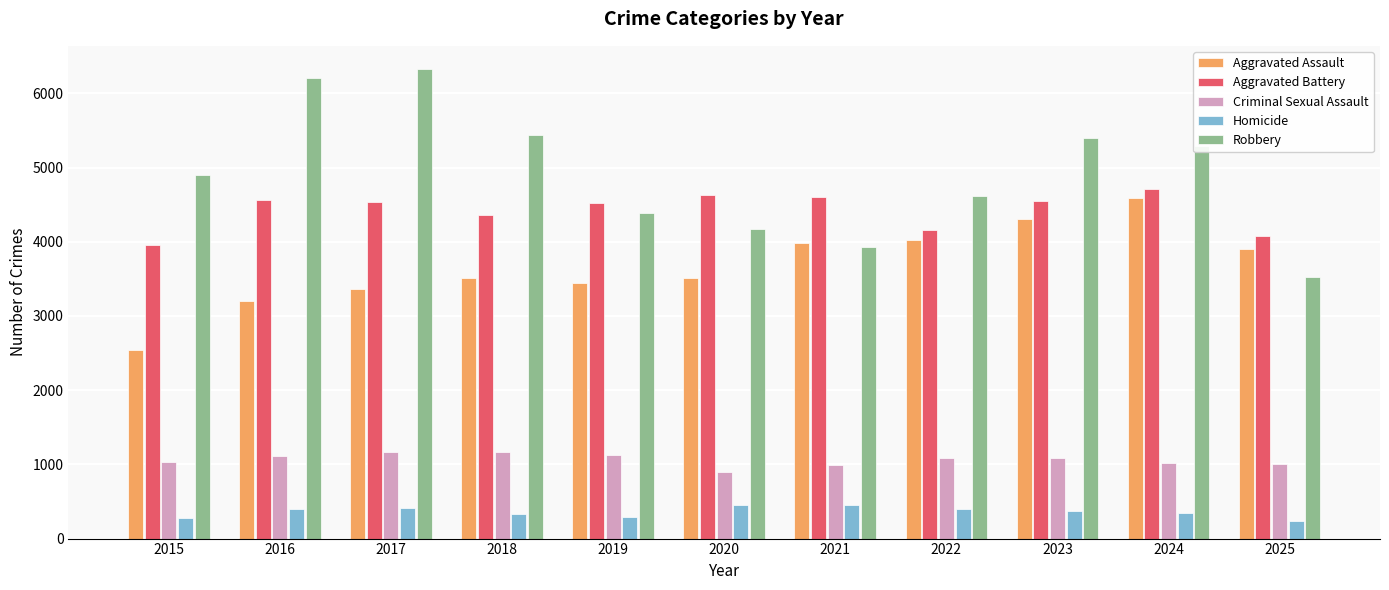

At how many categories does at least one series exceed 4246?

10